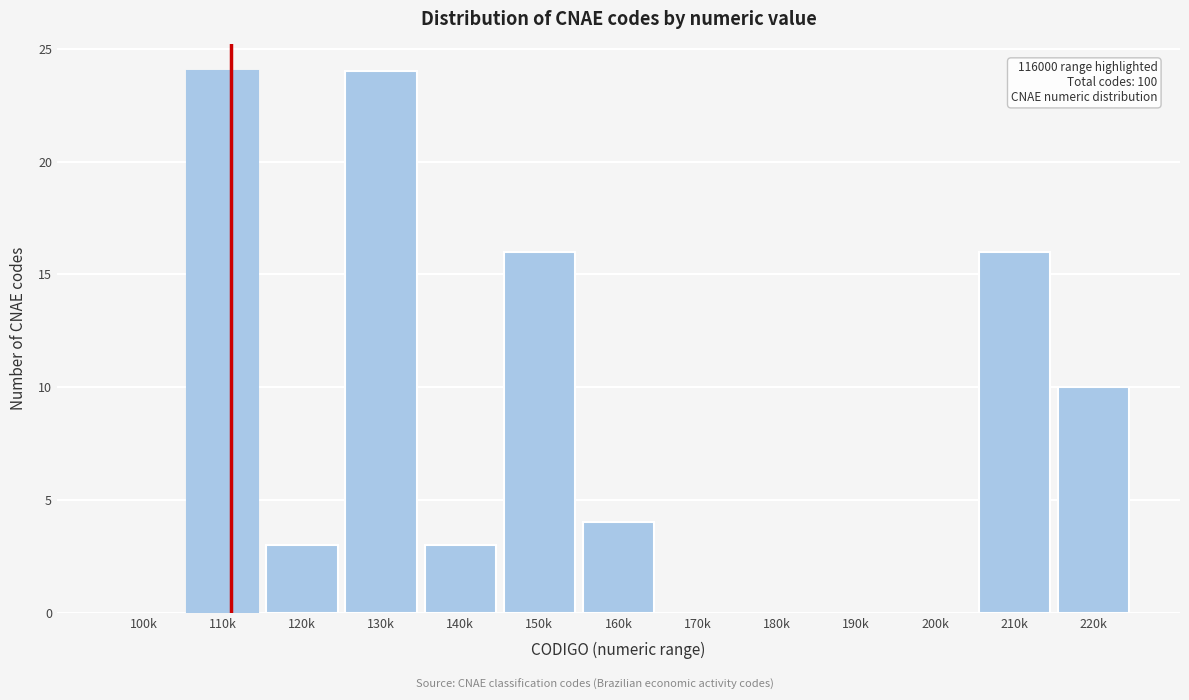

Reading left to right, what are all the values shown in this chart?

100k=0	110k=24	120k=3	130k=24	140k=3	150k=16	160k=4	170k=0	180k=0	190k=0	200k=0	210k=16	220k=10